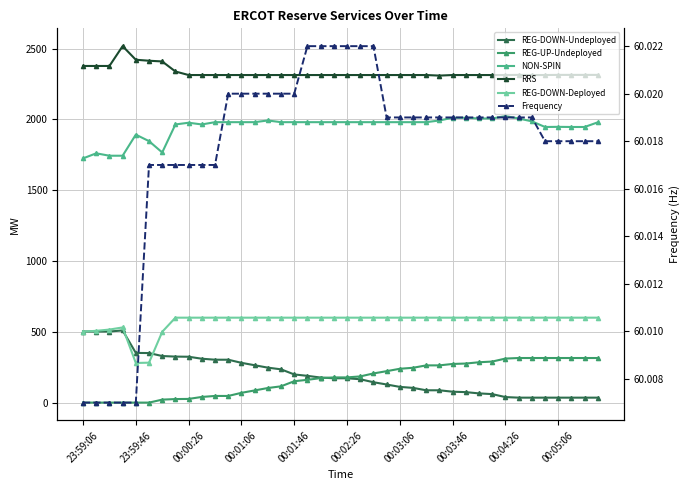

Which series has the largest total across all categories?

RRS